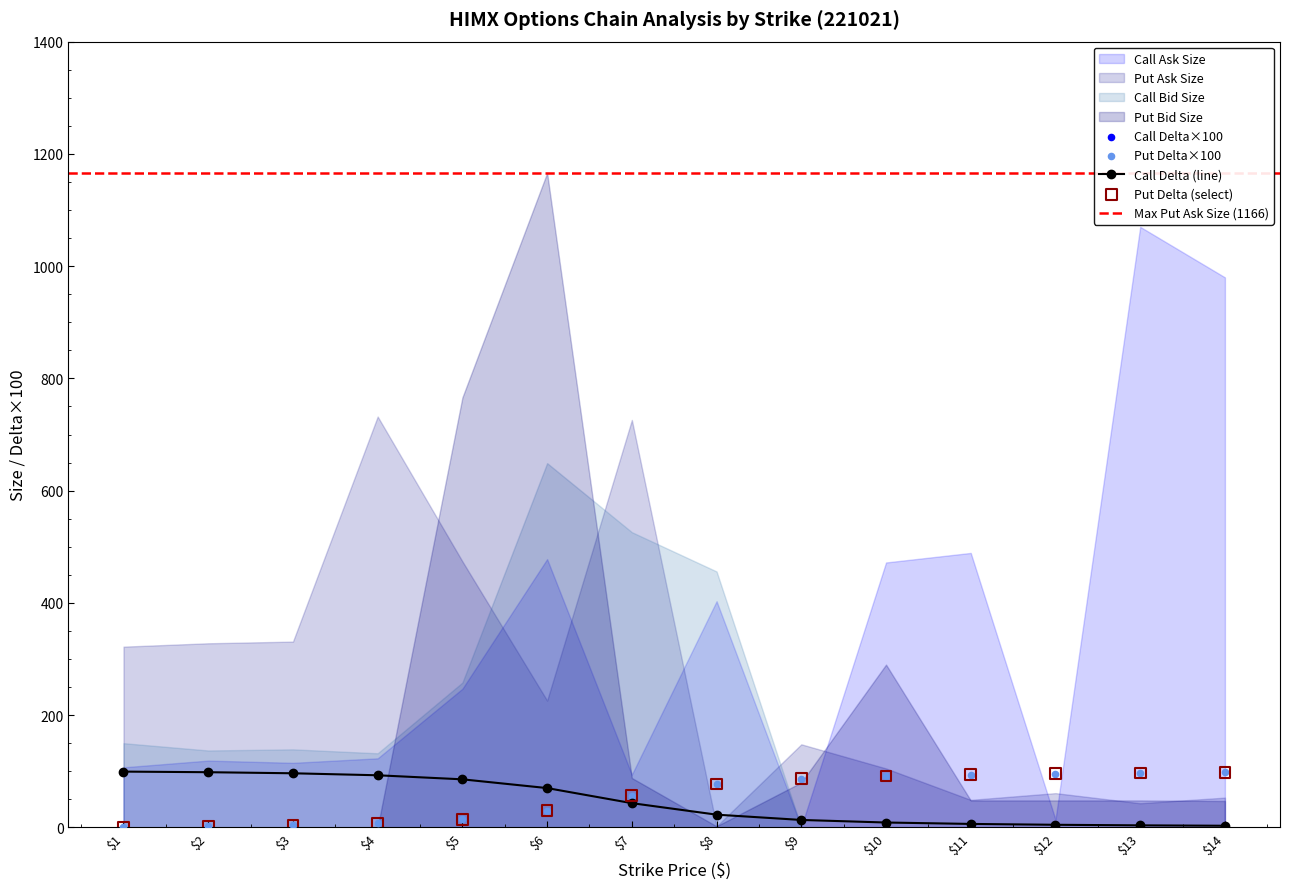

Is the value of call_bid_size at 3 greater than the value of call_ask_size at 2?

Yes